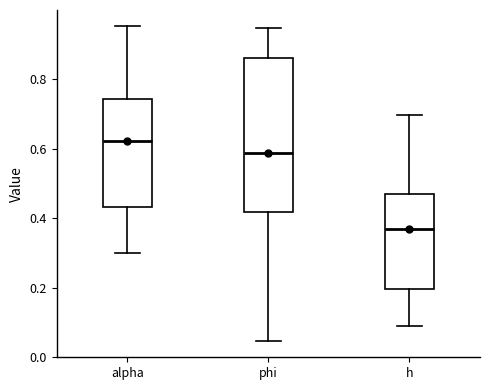

Where is the lower edge of the box for alpha on the y-axis? The values are not printed on the chart, so give them approximately, as read against the axis.

0.44